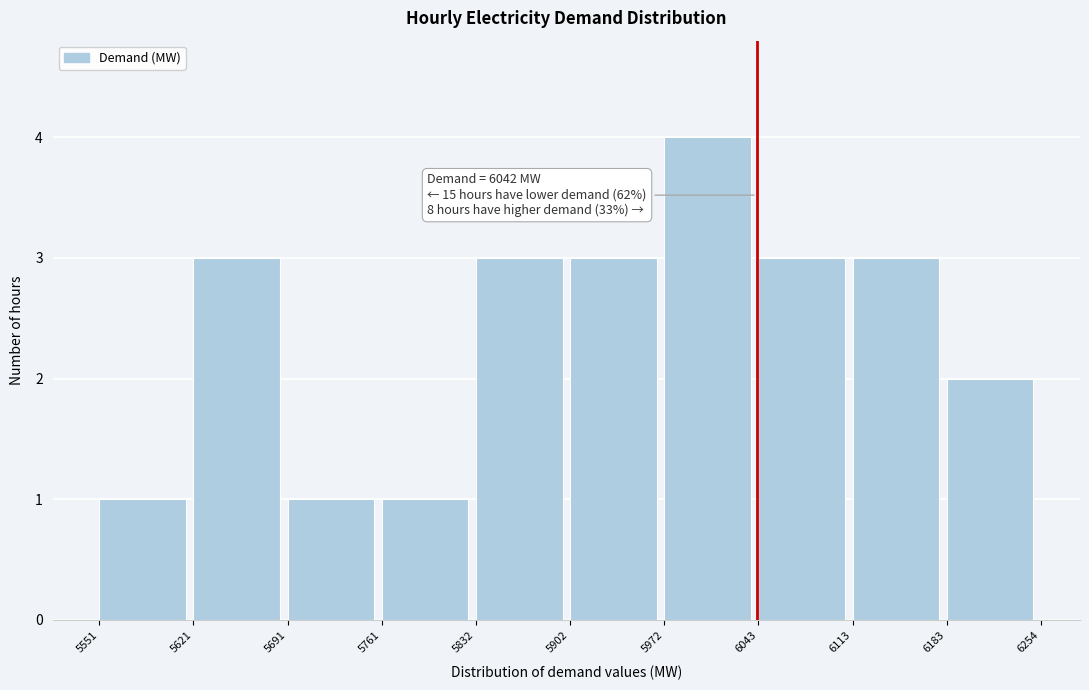

Over which range of the x-axis is the bar tallest?

5972 to 6043